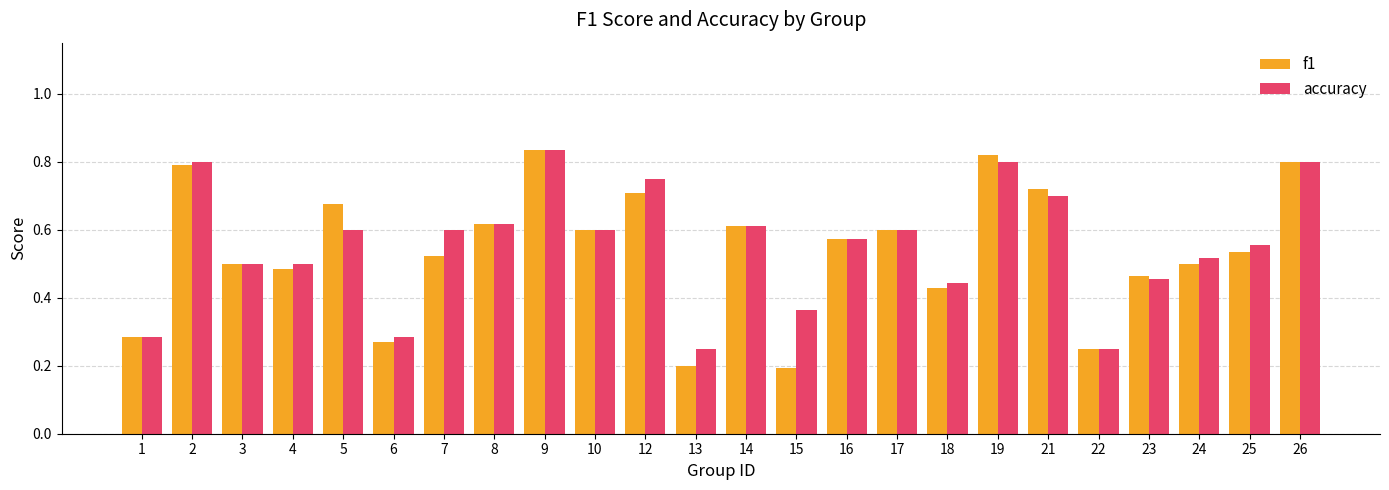

Which series has the largest range (max minus min)?

f1